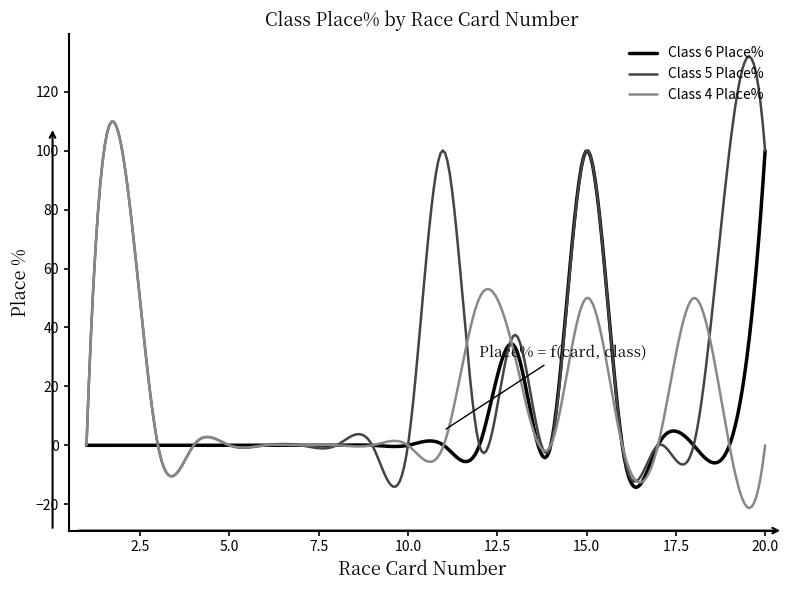

What is the smallest value displayed?

-21.3